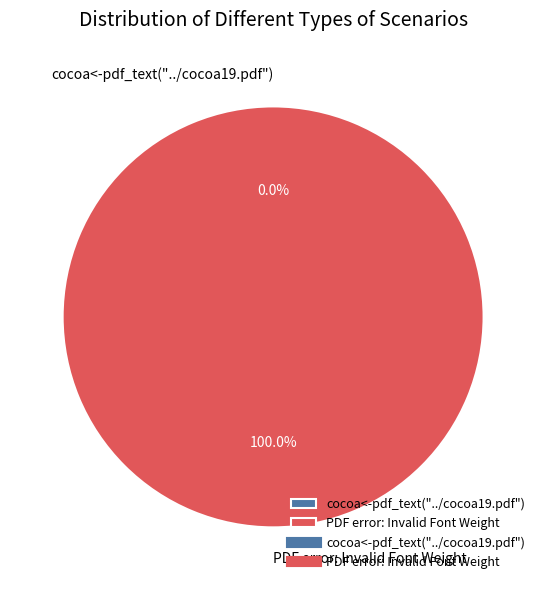

Which has a higher value, PDF error: Invalid Font Weight or cocoa<-pdf_text("../cocoa19.pdf")?

PDF error: Invalid Font Weight